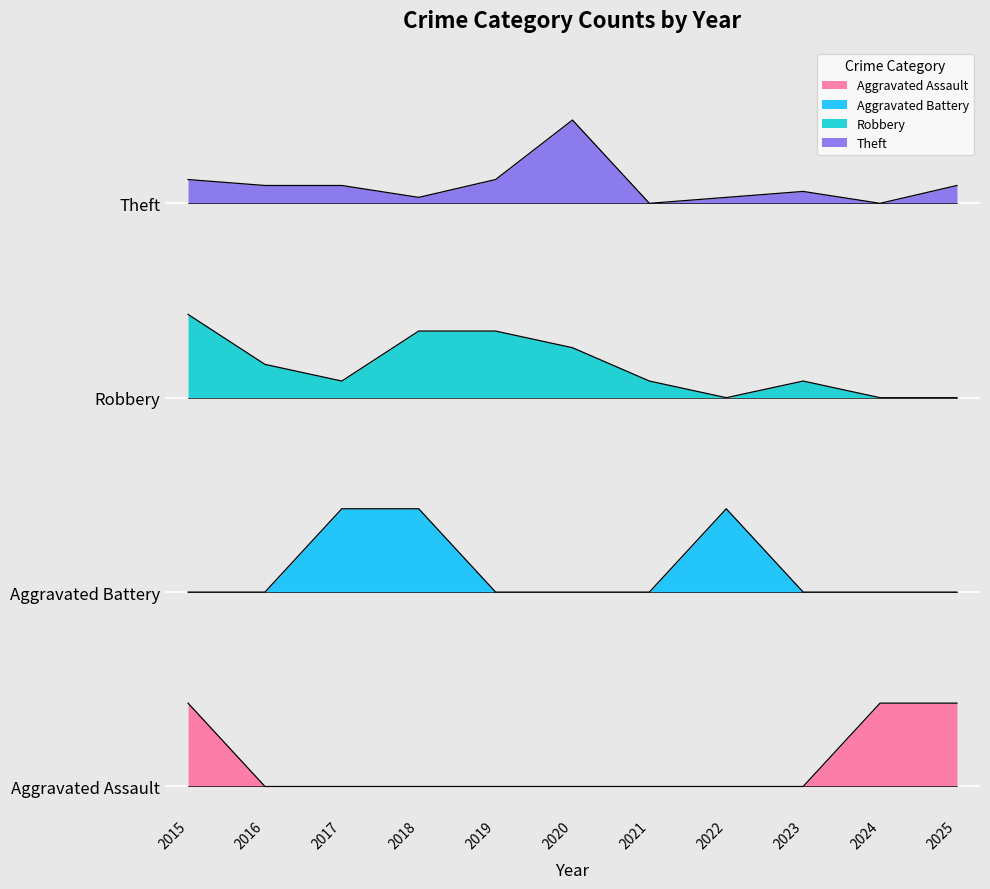

The value of Aggravated Assault at 2024 is 1.5. True or false?

True